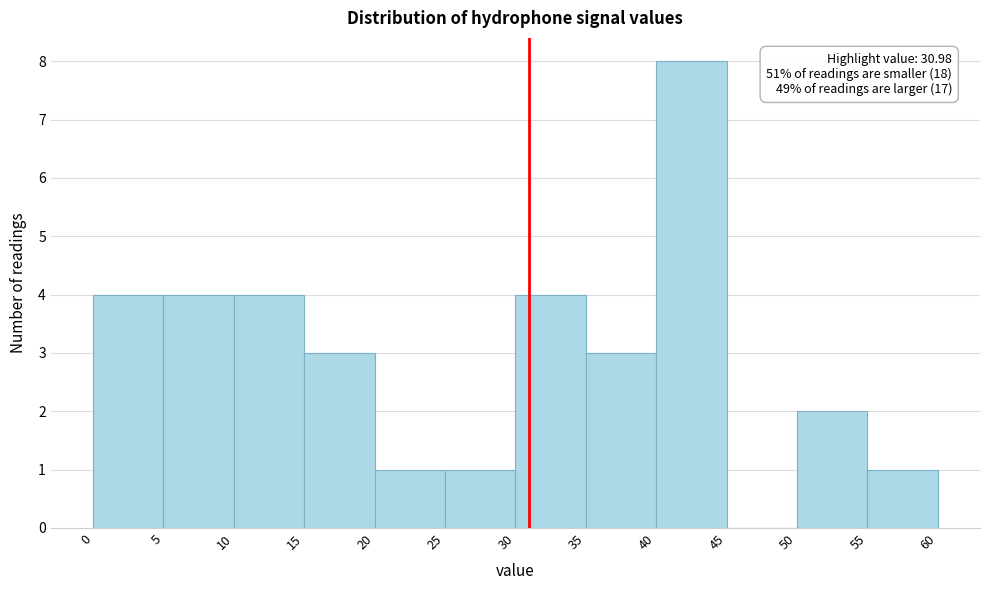

Over which range of the x-axis is the bar tallest?

40 to 45